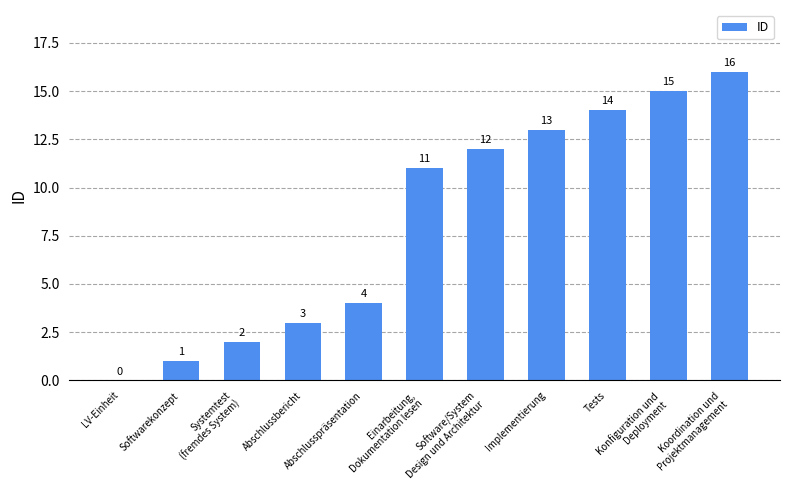

How many categories are shown in the chart?

11